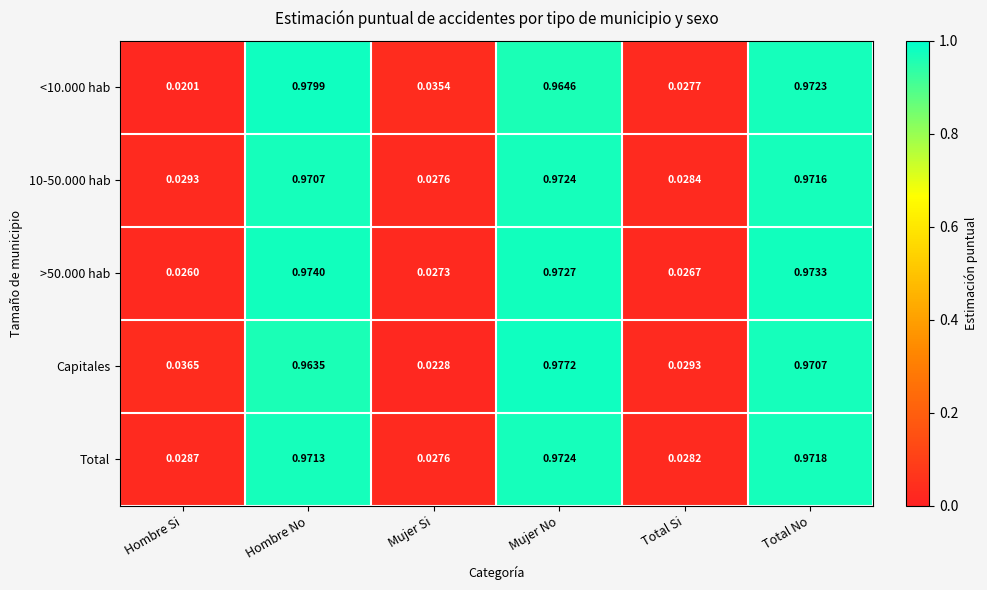

Which series changed the most between Mujer Si and Mujer No?

Capitales